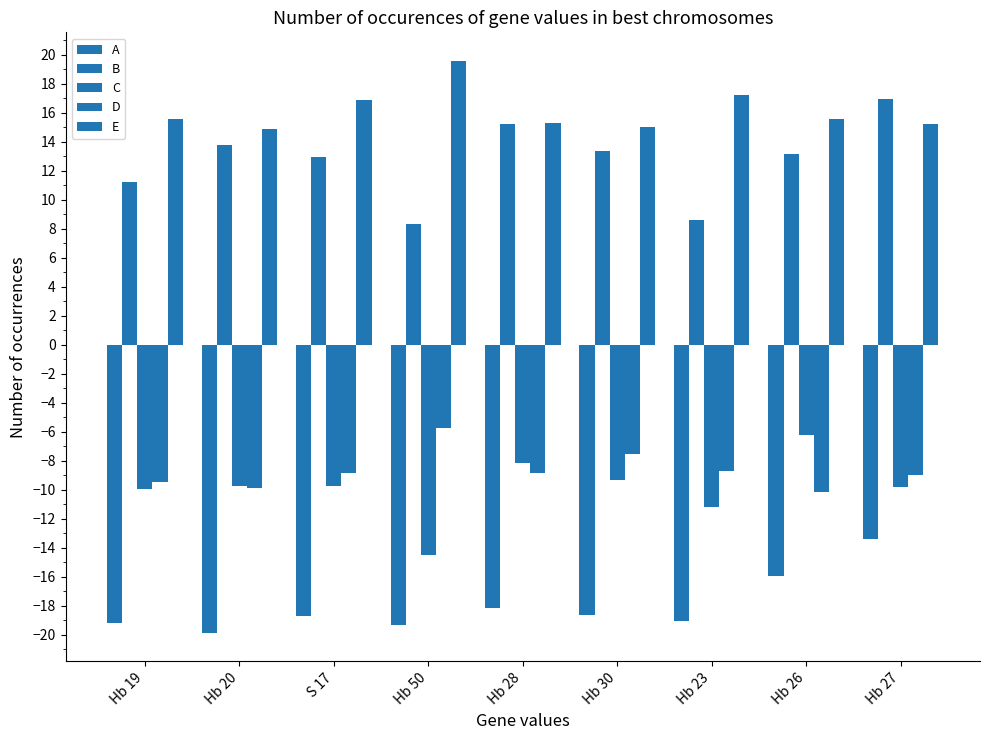

How many bars are there in total?

45